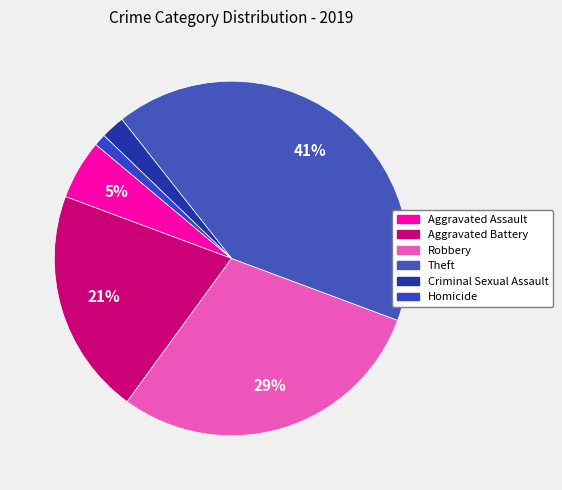

To the nearest percent, what percentage of the pie is Homicide?

1%